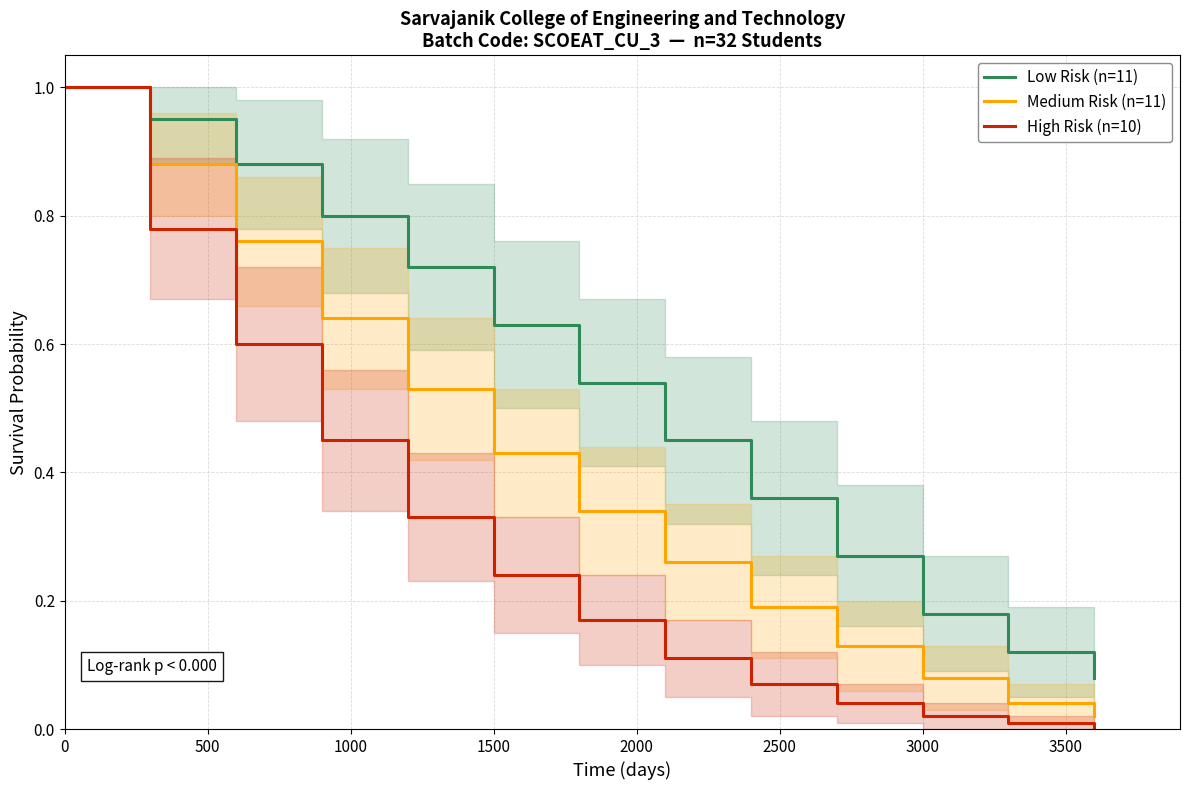

List the series in order of their overall mean, highest first.

Low Risk (n=11), Medium Risk (n=11), High Risk (n=10)